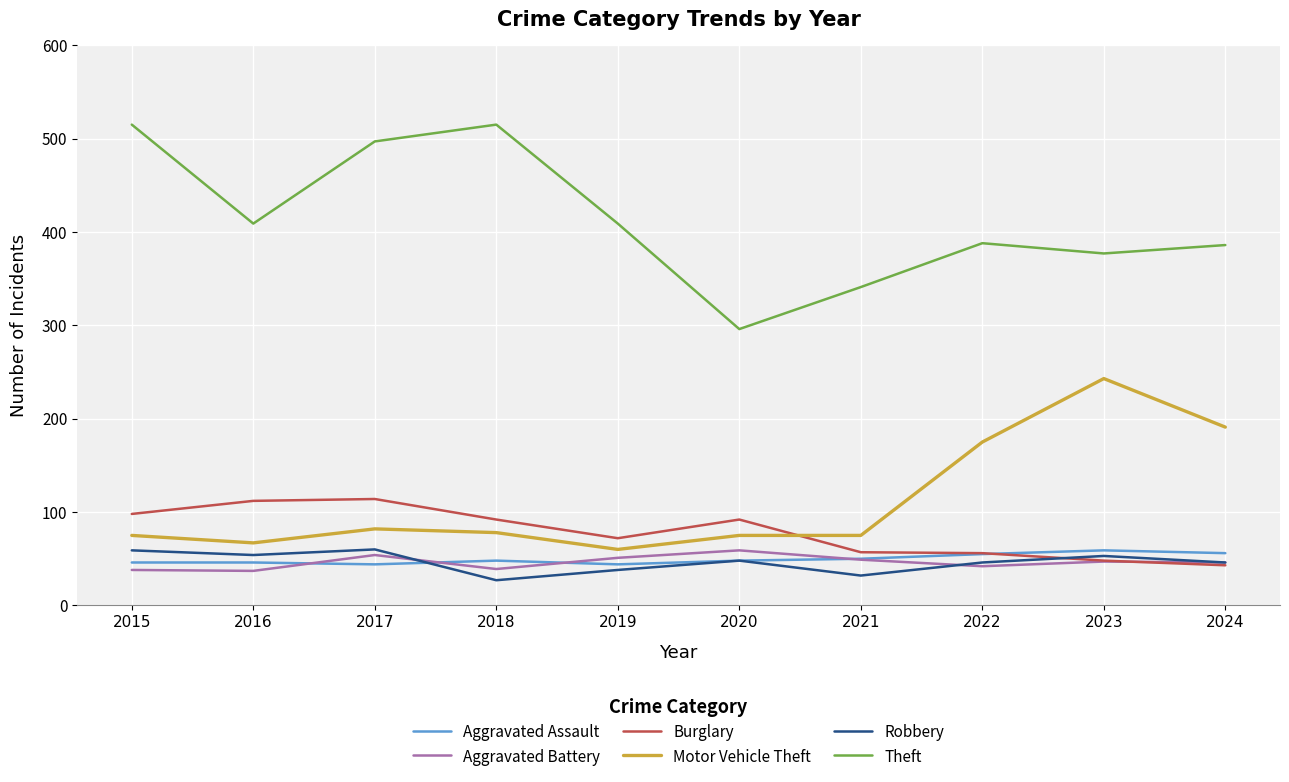

At how many categories does at least one series exceed 317?

9